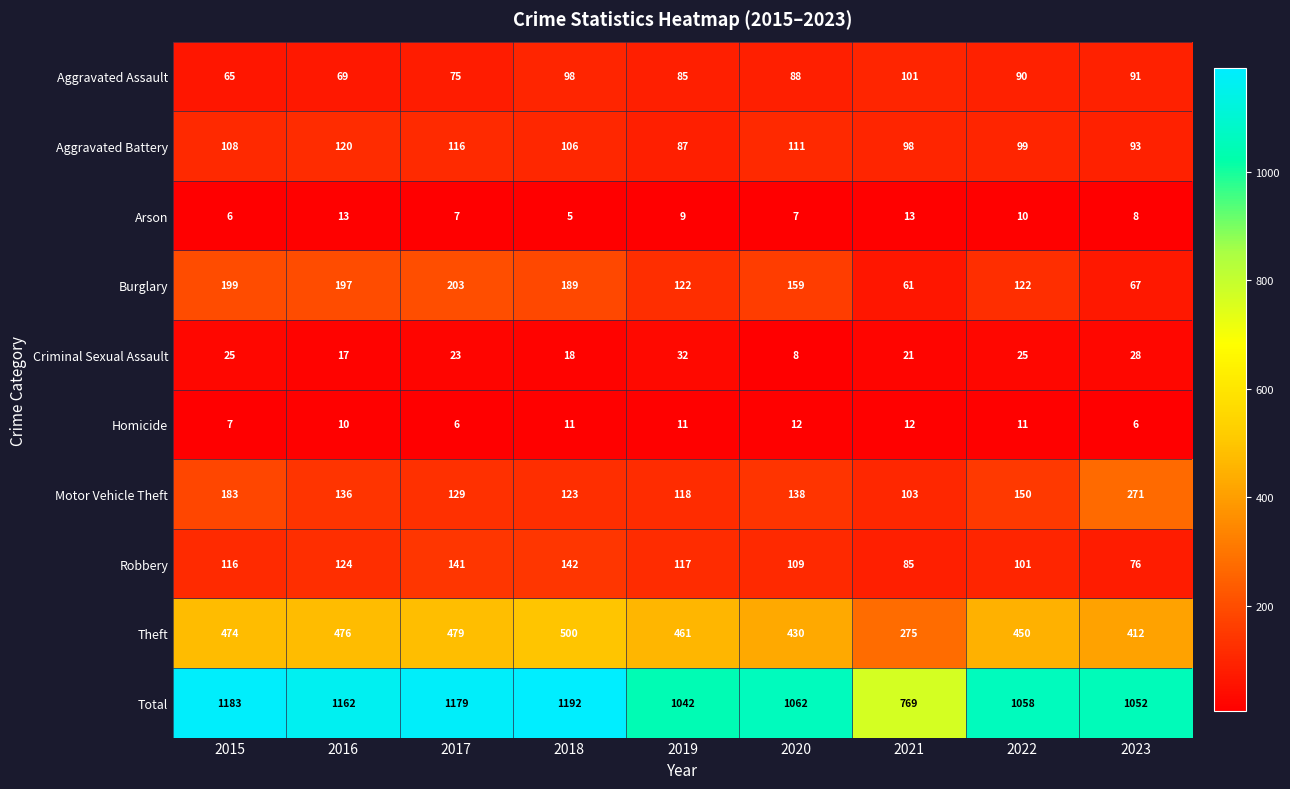

At which category does the chart reach its minimum across all series?

2018